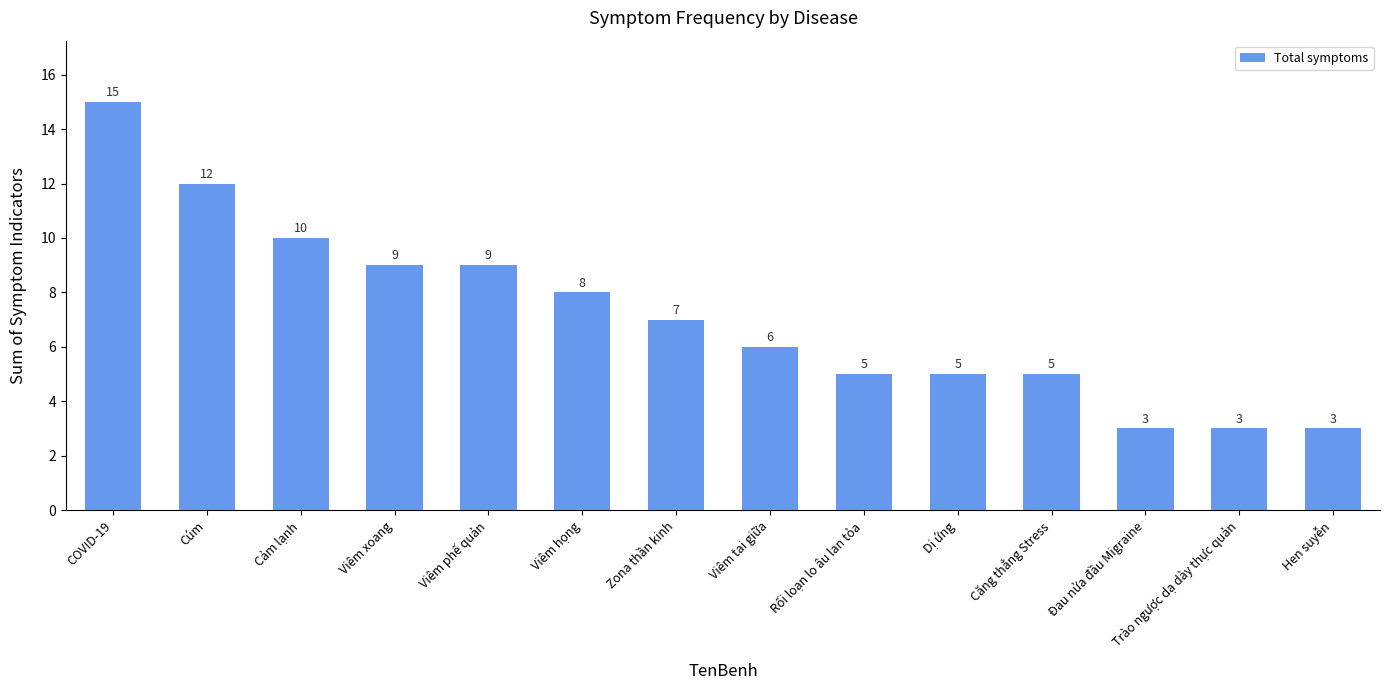

Reading left to right, list all the values displayed in this chart.

COVID-19=15	Cúm=12	Cảm lạnh=10	Viêm xoang=9	Viêm phế quản=9	Viêm họng=8	Zona thần kinh=7	Viêm tai giữa=6	Rối loạn lo âu lan tỏa=5	Dị ứng=5	Căng thẳng Stress=5	Đau nửa đầu Migraine=3	Trào ngược dạ dày thực quản=3	Hen suyễn=3